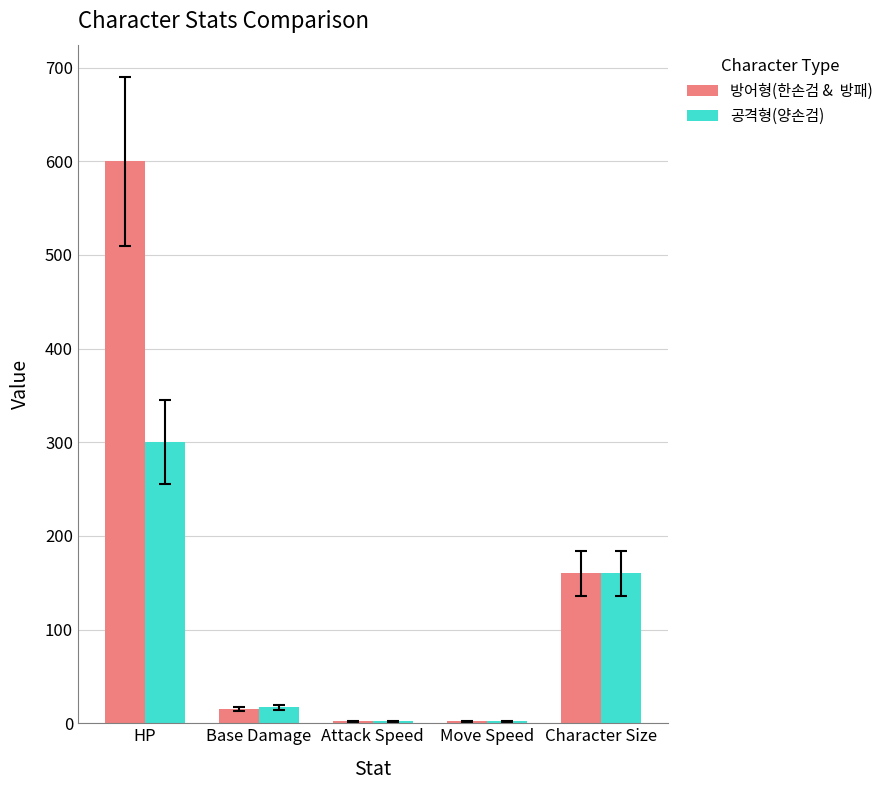

Count the number of data series in this chart.

2